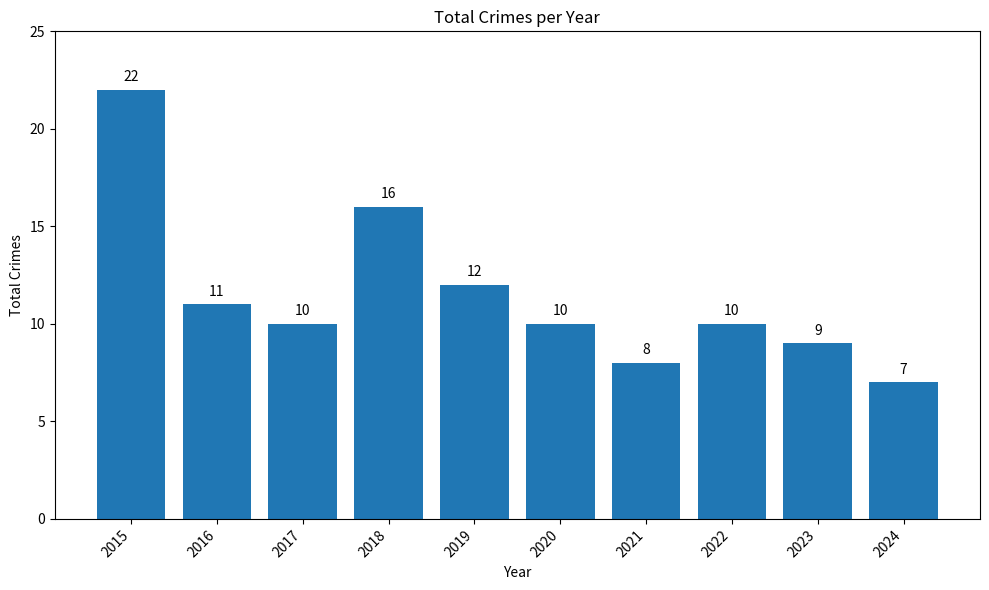

How many data points are less than 10?

3